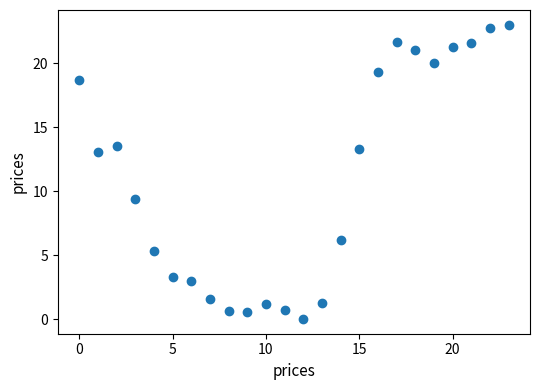

What is the range of Y values (max minus min)?

23.0